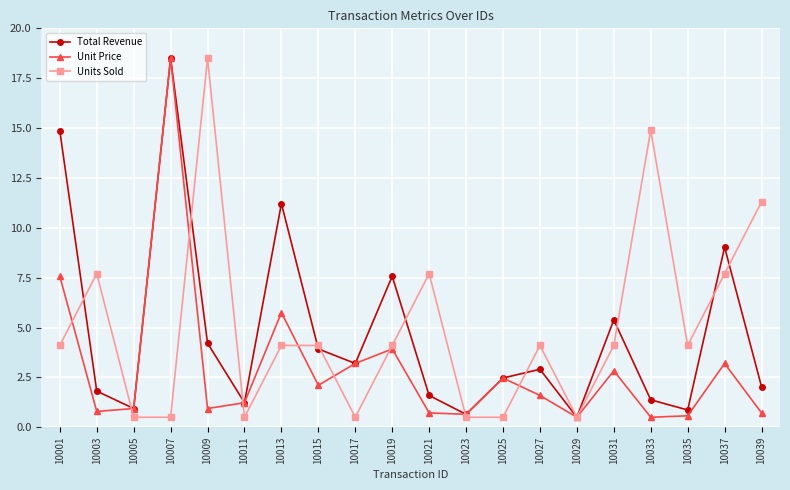

At which category does Unit Price reach its first local peak?

10007